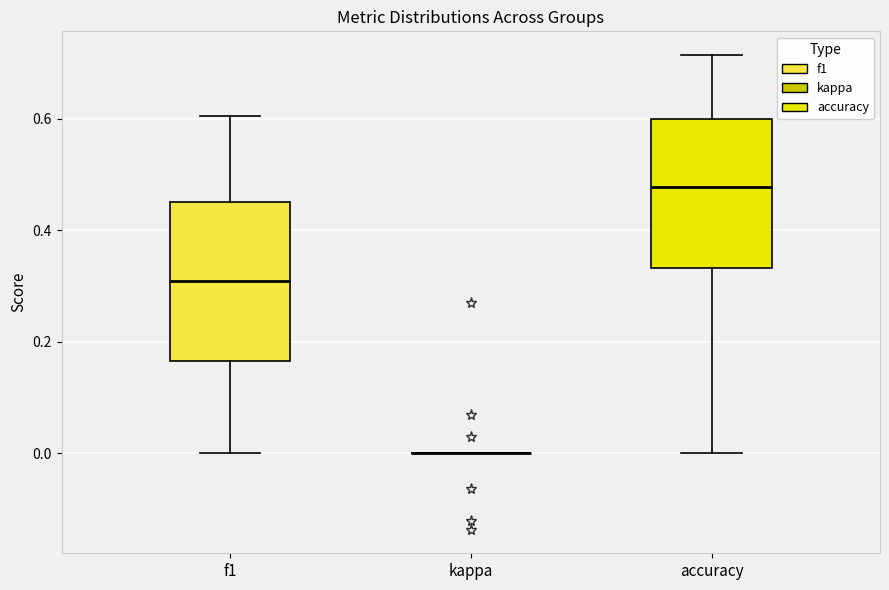

Reading left to right, read every box against the y-axis: the position of its median line, the range the box covers, and the ends of its whiskers. The values are not printed on the chart, so give them approximately, as read against the axis.

f1: median 0.30, box 0.16 to 0.46, whiskers 0.00 to 0.60
kappa: box collapsed to a line at 0.00, whiskers 0.00 to 0.00
accuracy: median 0.48, box 0.34 to 0.60, whiskers 0.00 to 0.72